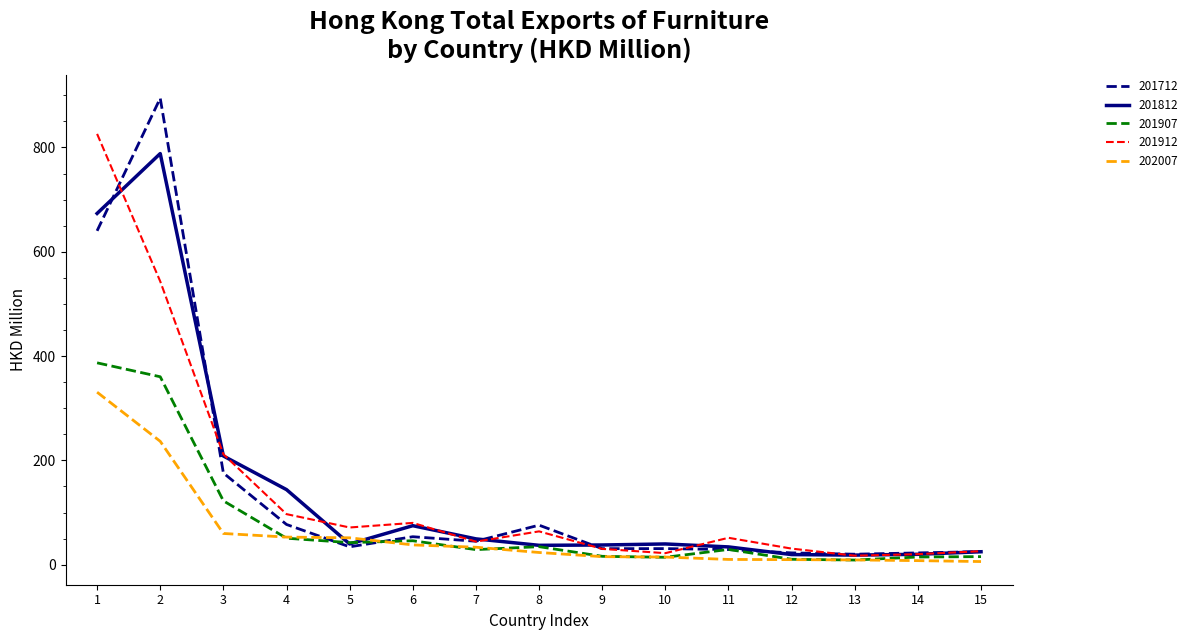

What is the smallest value displayed?

5.9